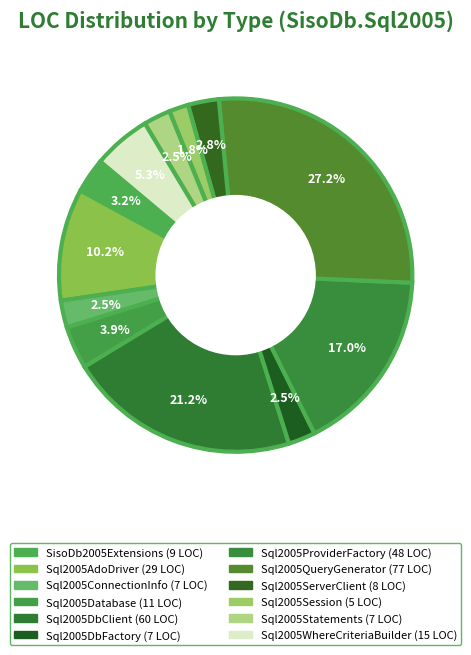

To the nearest percent, what portion does Sql2005Database represent?

4%